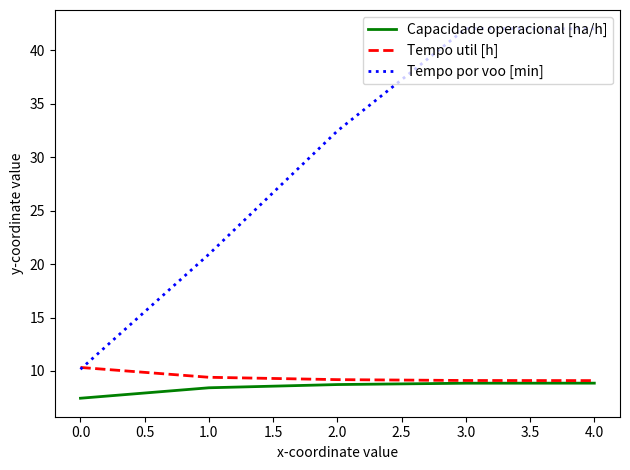

What position from the left is 0.0?

1